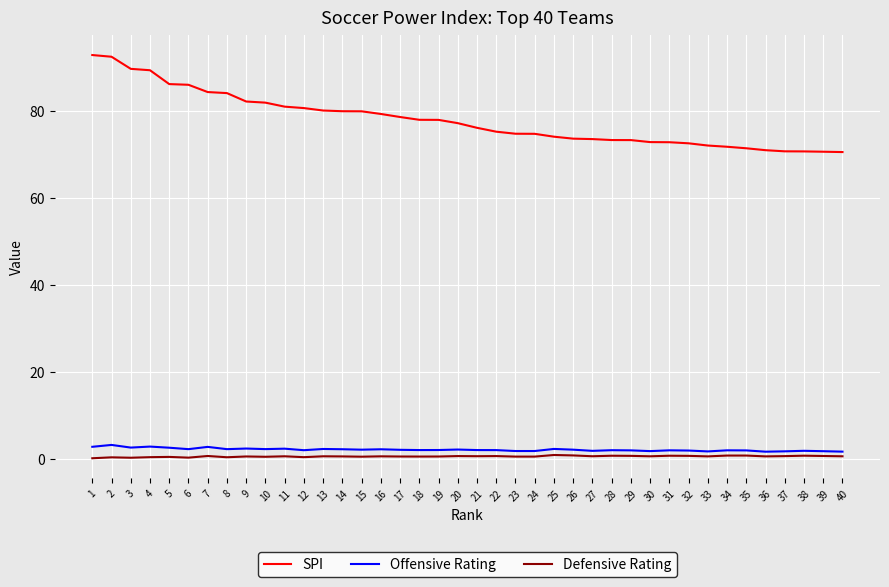

True or false: Offensive Rating and SPI intersect in this chart.

False